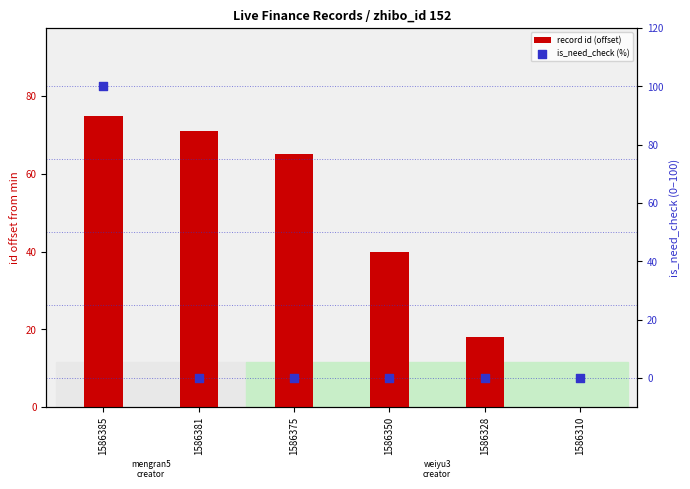

Which series contains the lowest Y value?

record id (offset)